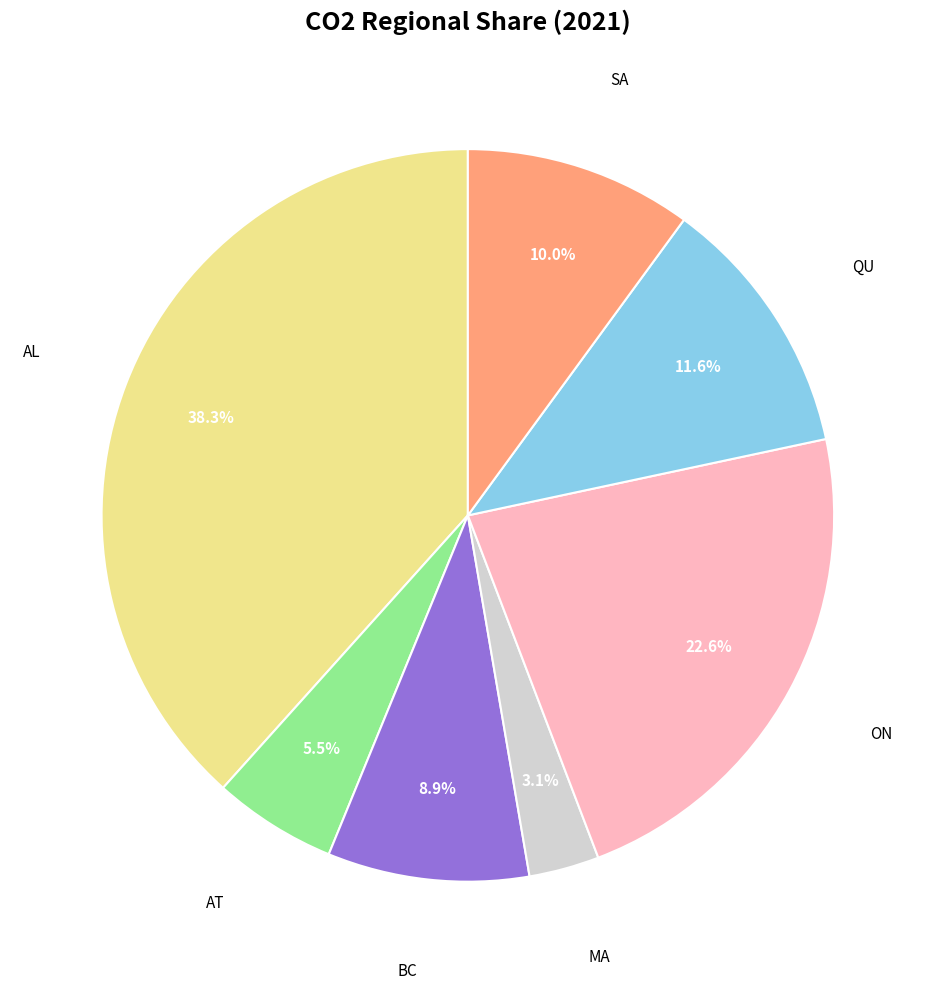

Does any single category account for the majority?

No